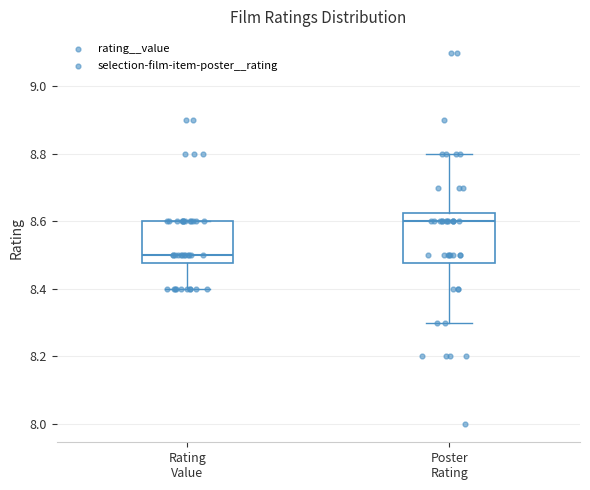

Which box's median line is the highest?

Poster Rating